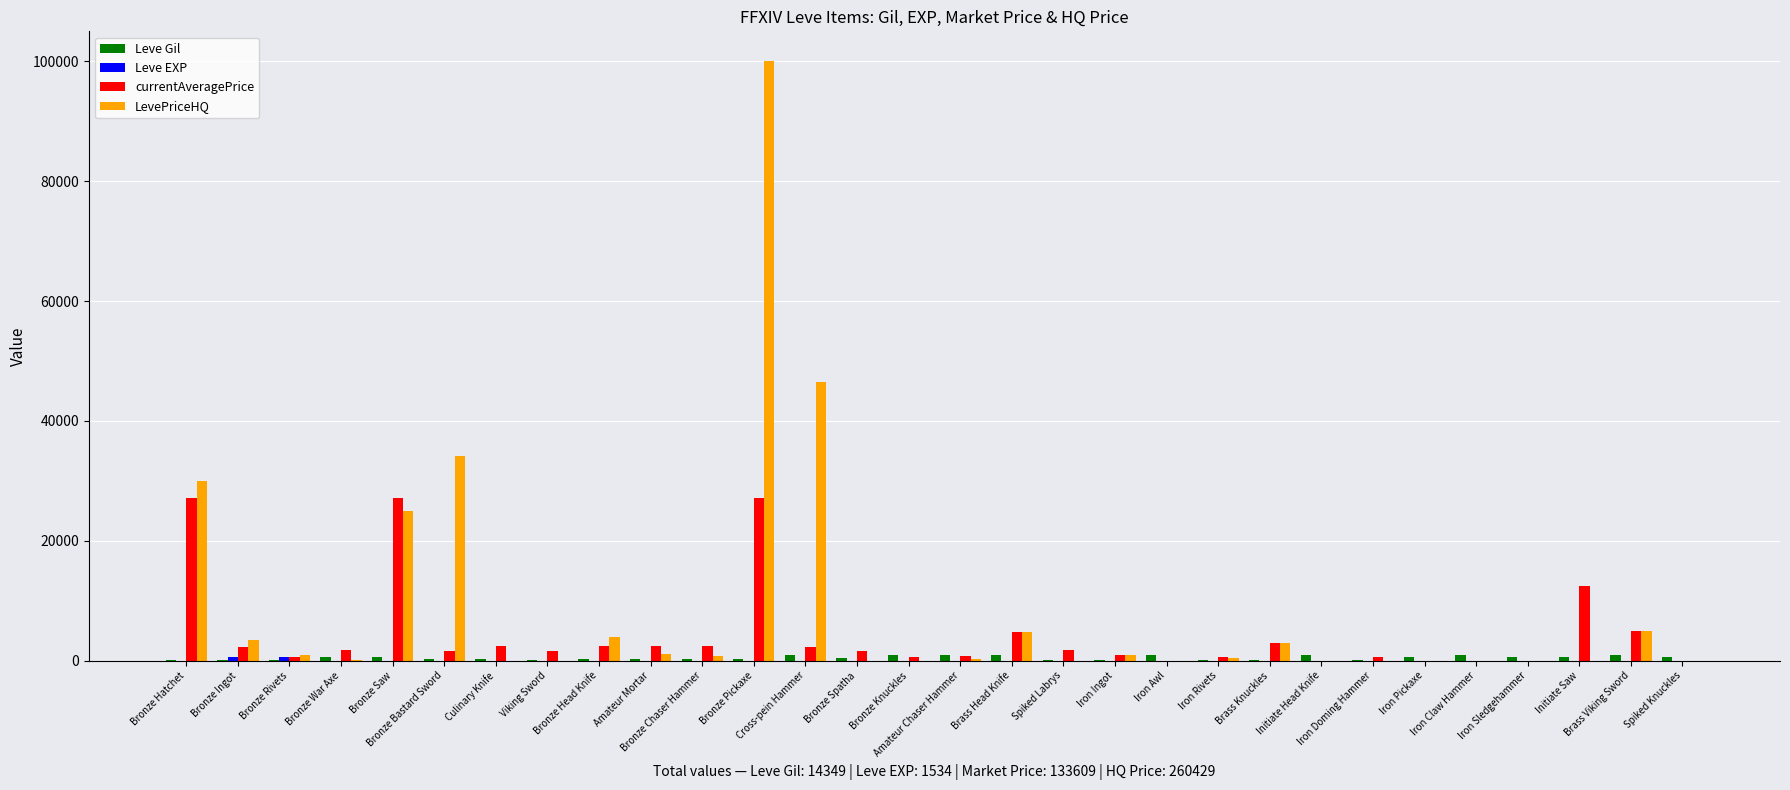

Which series has the largest total across all categories?

LevePriceHQ